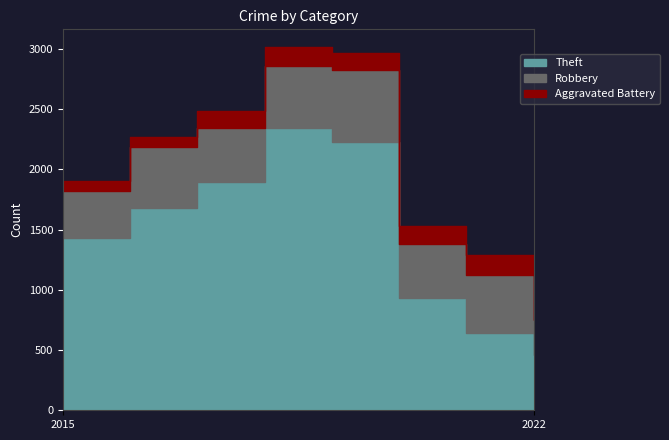

What is the greatest value displayed?

2341